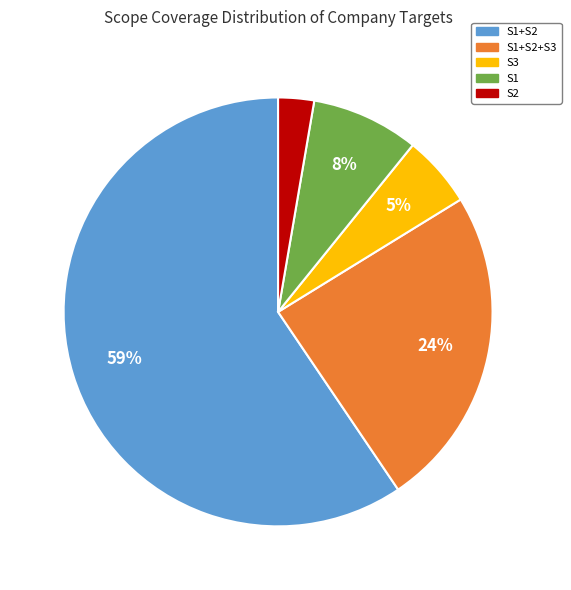

Is the sum of S2 and S1 greater than half?

No